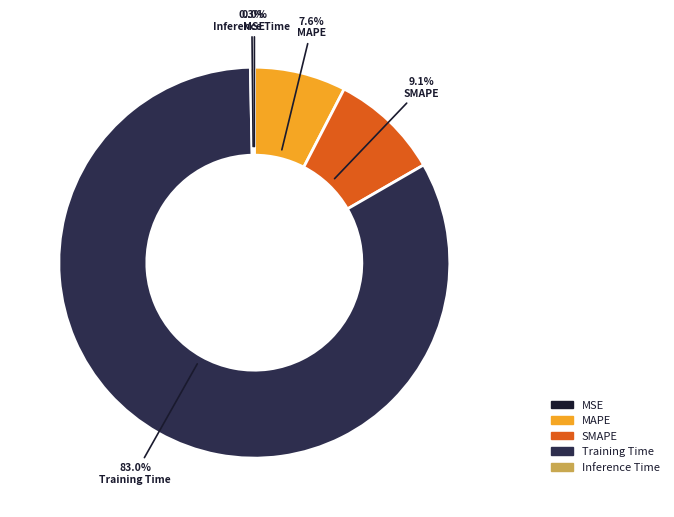

What is the largest slice in the pie chart?

Training Time